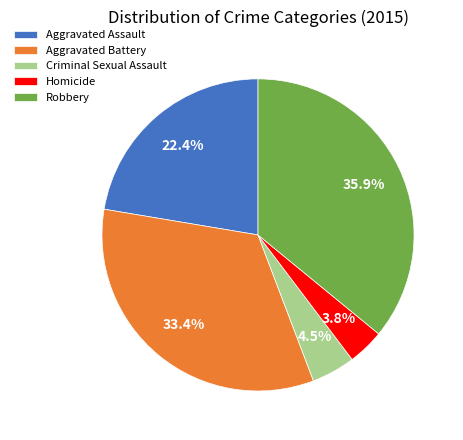

Approximately how many times larger is the value at Aggravated Battery compared to Aggravated Assault?

1.5